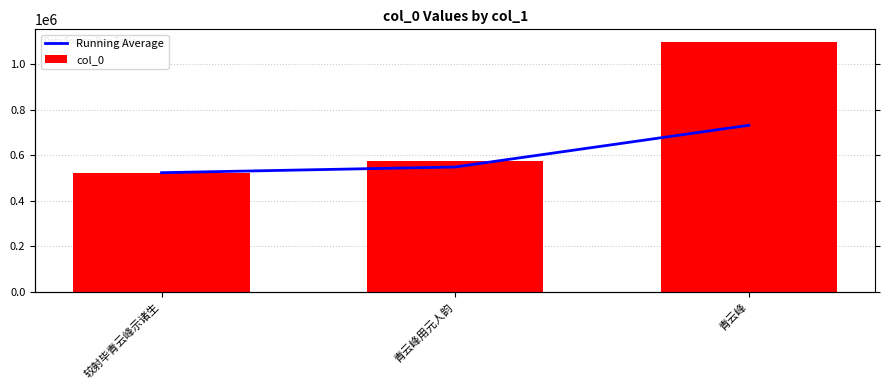

At which category does the chart reach its minimum across all series?

较射毕青云峰示诸生